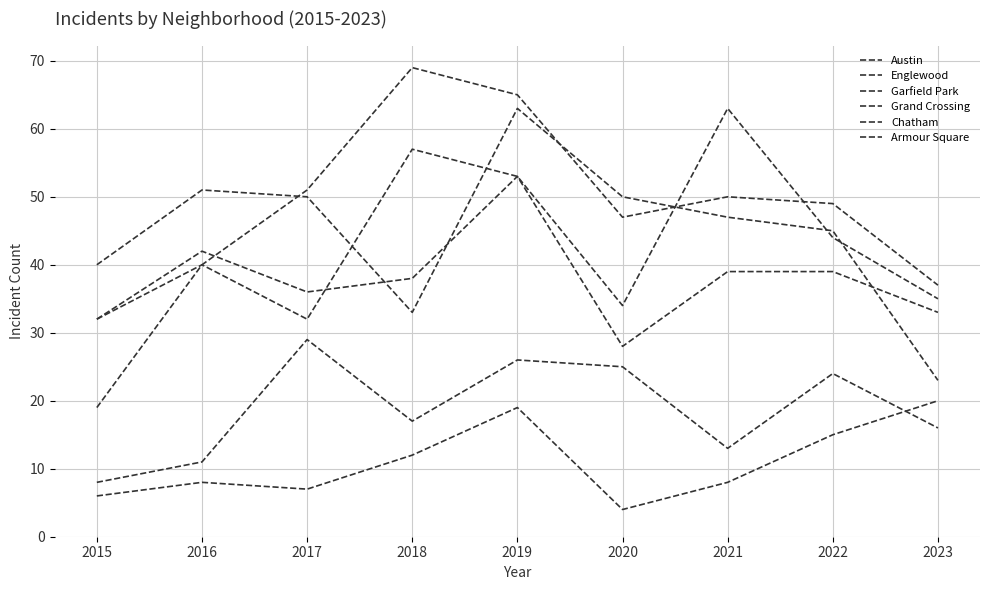

Reading left to right, transcribe all the data shown in this chart.

Austin: 2015=32	2016=40	2017=32	2018=57	2019=53	2020=34	2021=63	2022=44	2023=35
Englewood: 2015=40	2016=51	2017=50	2018=33	2019=63	2020=50	2021=47	2022=45	2023=23
Garfield Park: 2015=19	2016=40	2017=51	2018=69	2019=65	2020=47	2021=50	2022=49	2023=37
Grand Crossing: 2015=32	2016=42	2017=36	2018=38	2019=53	2020=28	2021=39	2022=39	2023=33
Chatham: 2015=8	2016=11	2017=29	2018=17	2019=26	2020=25	2021=13	2022=24	2023=16
Armour Square: 2015=6	2016=8	2017=7	2018=12	2019=19	2020=4	2021=8	2022=15	2023=20